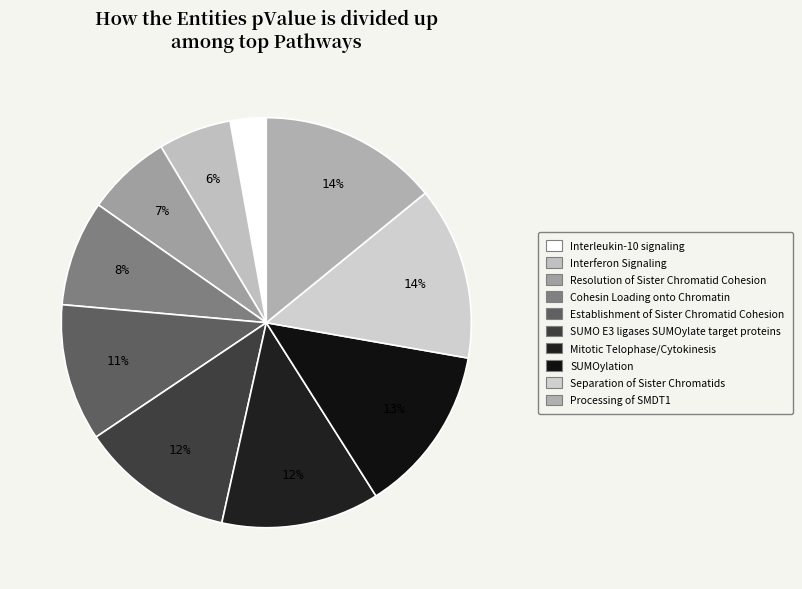

Count the number of slices in the pie.

10